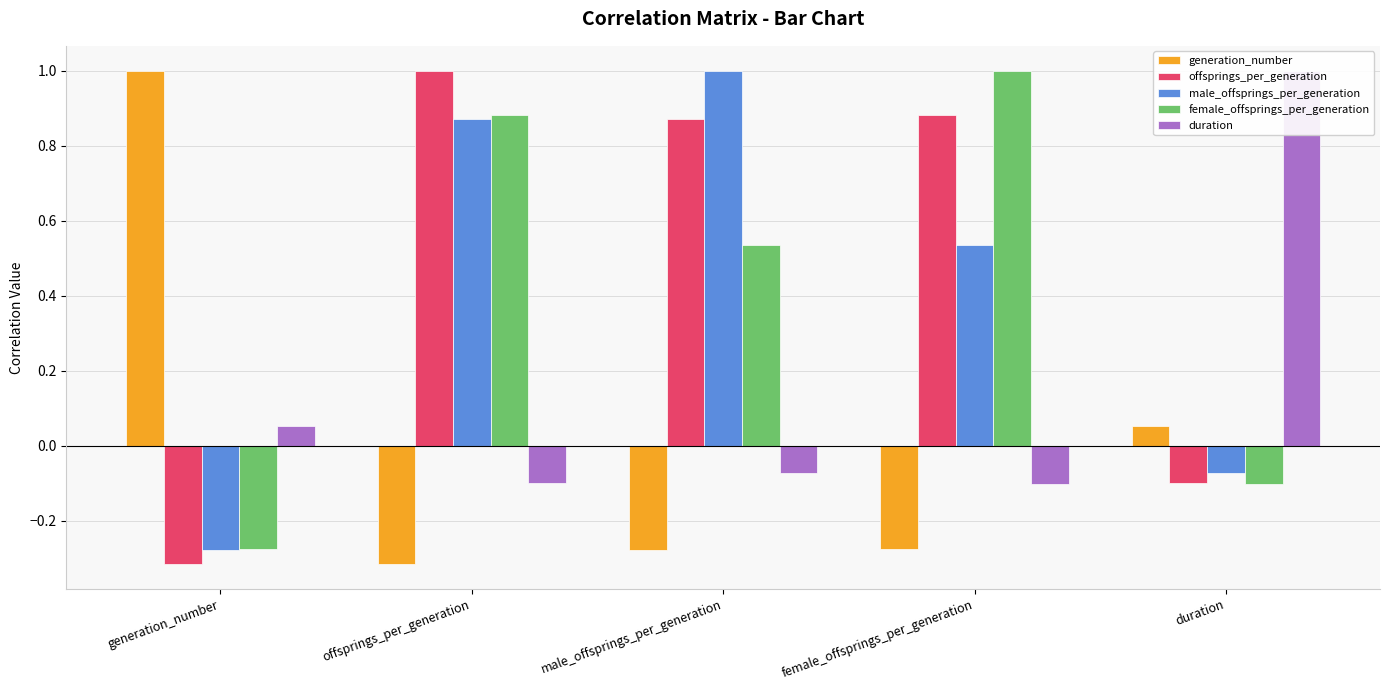

Are the bars horizontal?

No